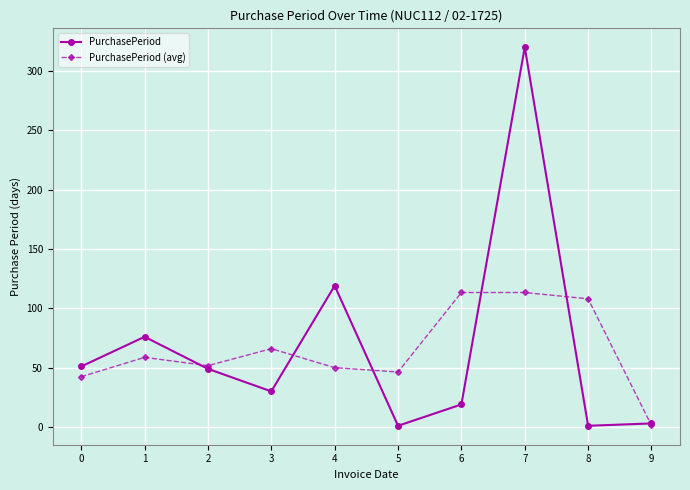

The PurchasePeriod series shows 49.0 at 2. True or false?

True